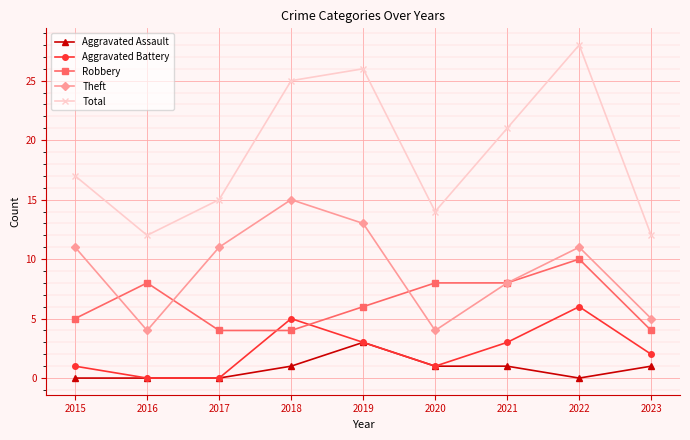

What is the difference between the maximum and second lowest values in the Aggravated Battery series?

6